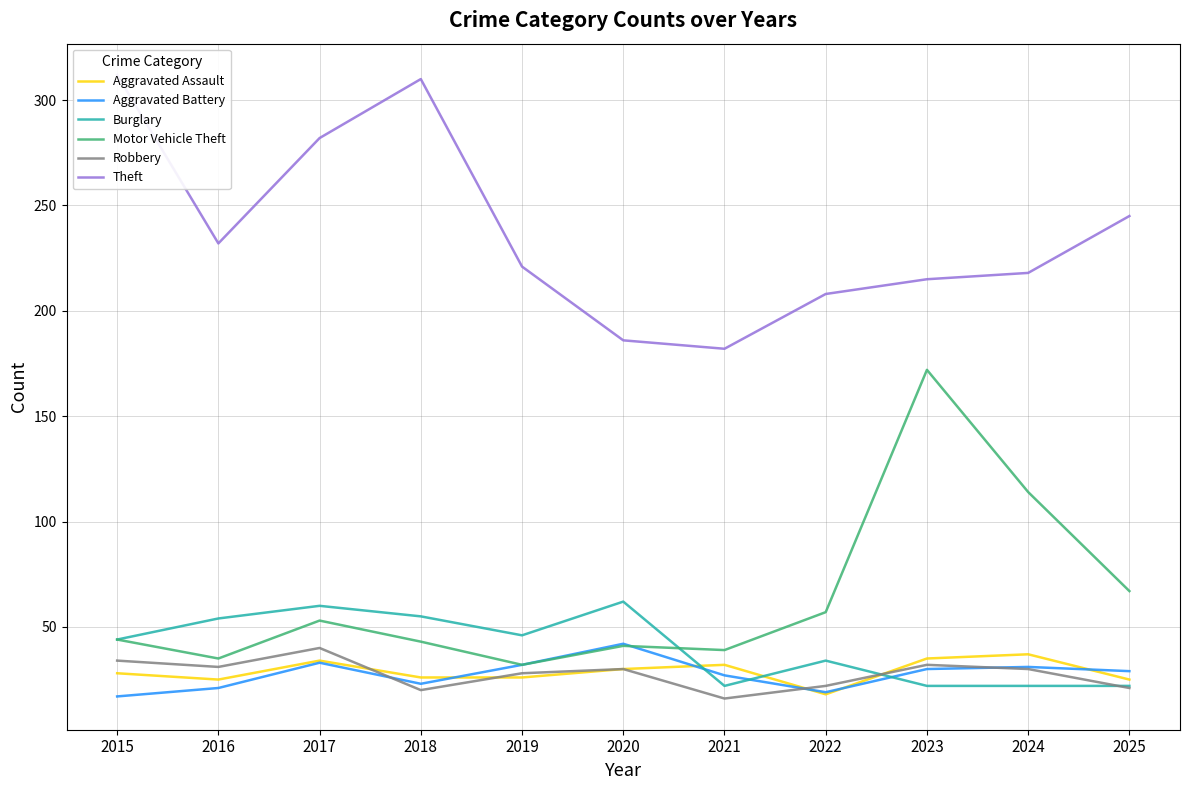

Which has a higher value, 2023 or 2016?

2023